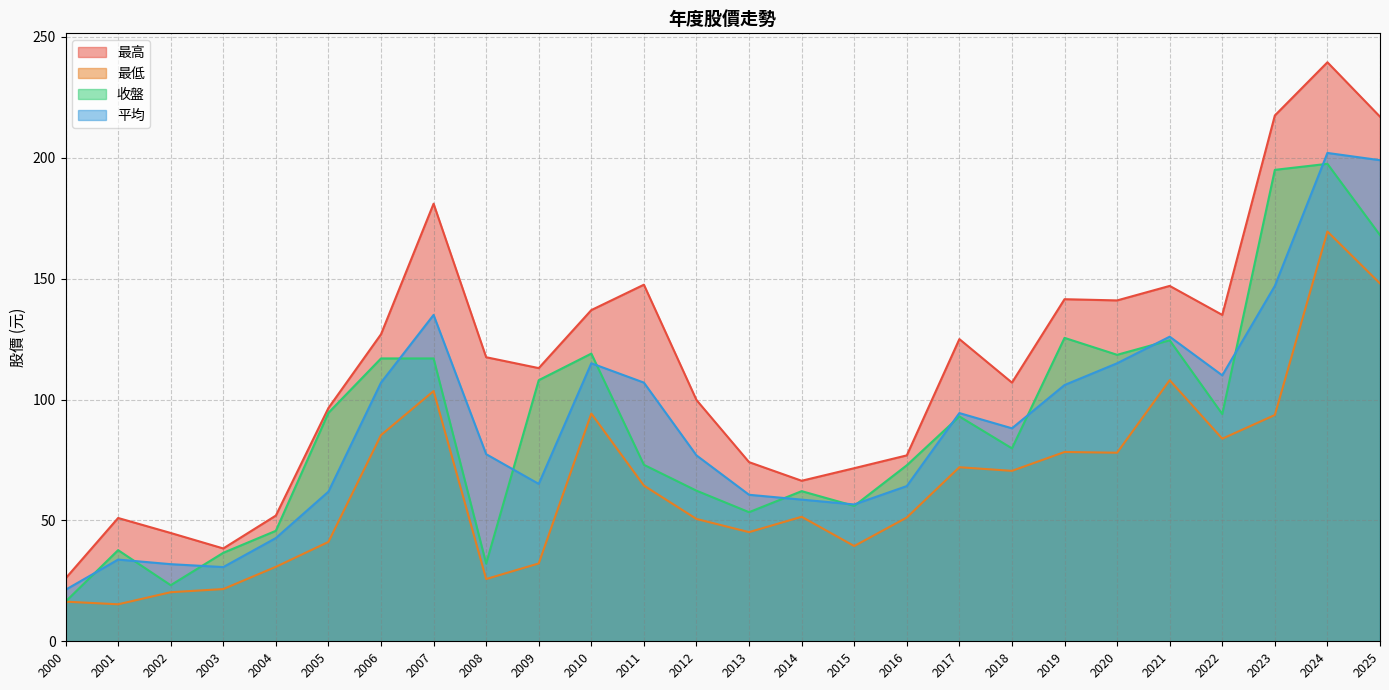

Which series has the largest range (max minus min)?

最高